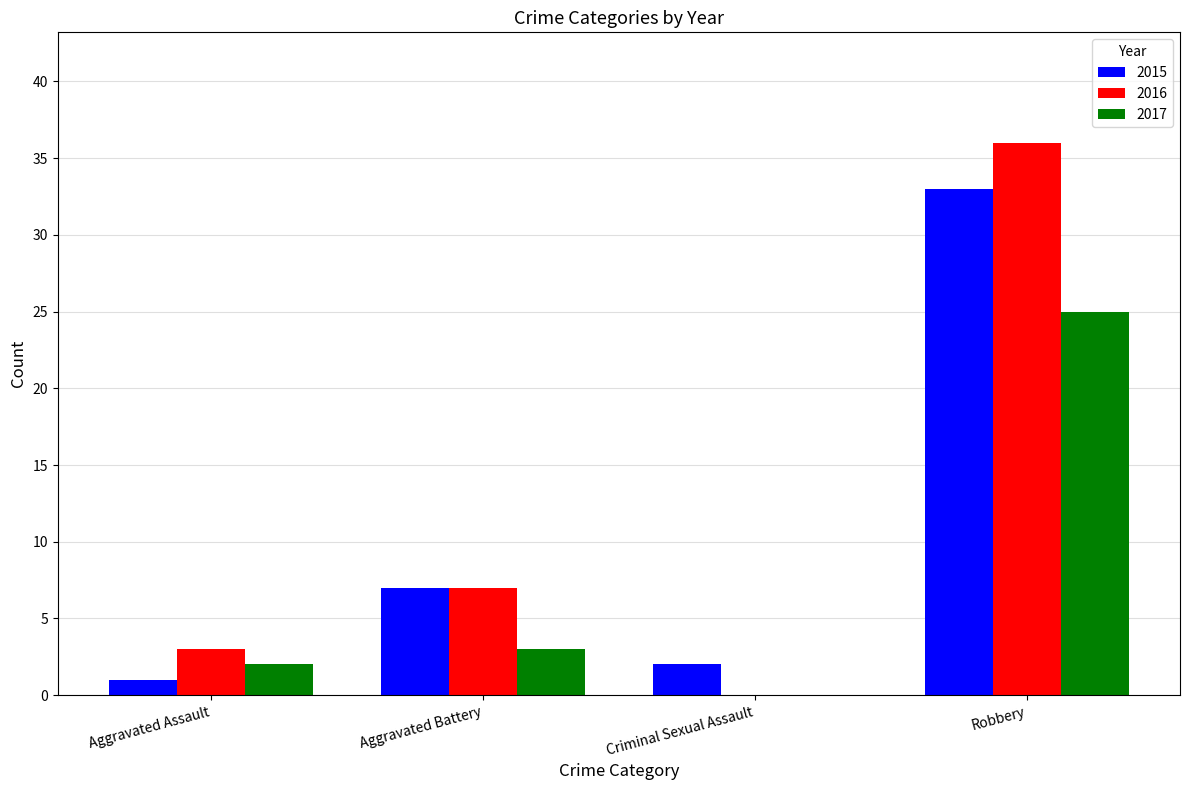

True or false: 2017 has a value of 14 at Criminal Sexual Assault.

False